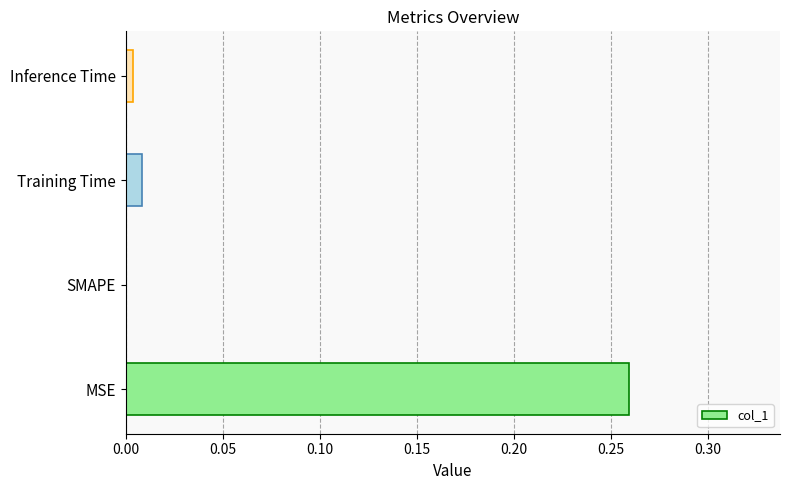

Is it true that the value at Training Time is 0.0?

True